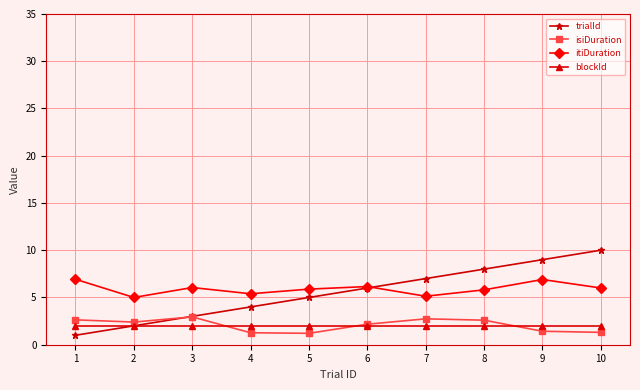

What is the minimum value for blockId?

2.0